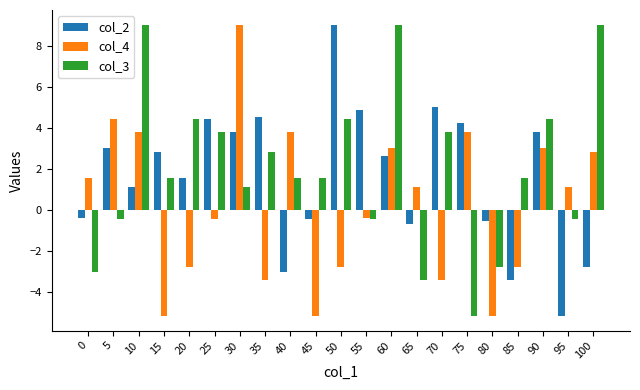

The col_2 series shows 3.7 at 60. True or false?

False